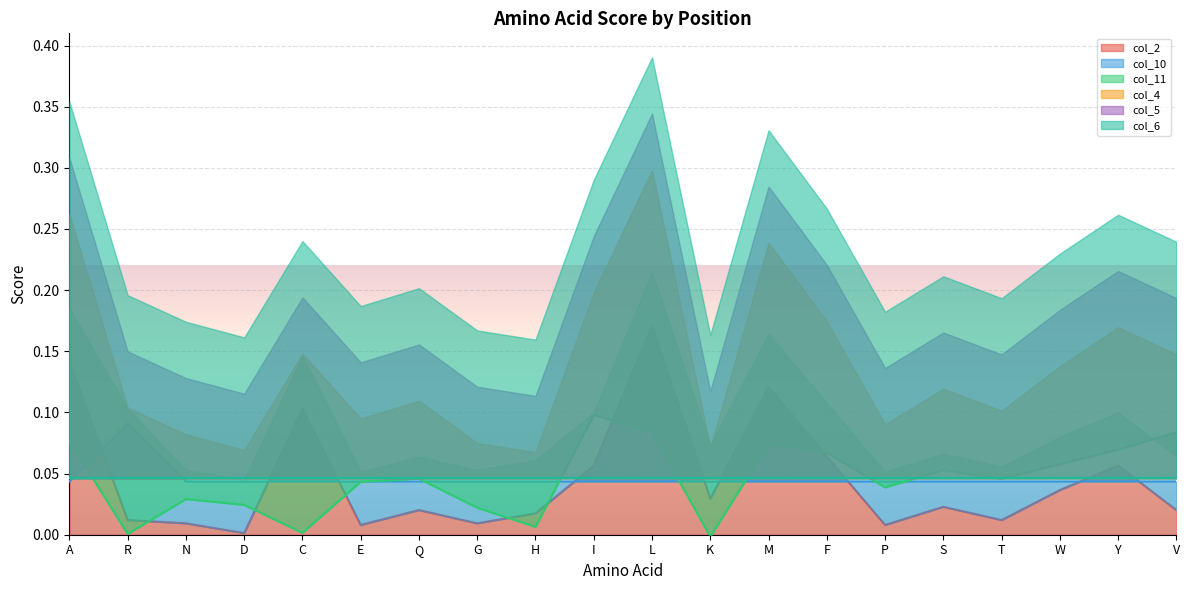

At which label does col_2 reach its peak?

L